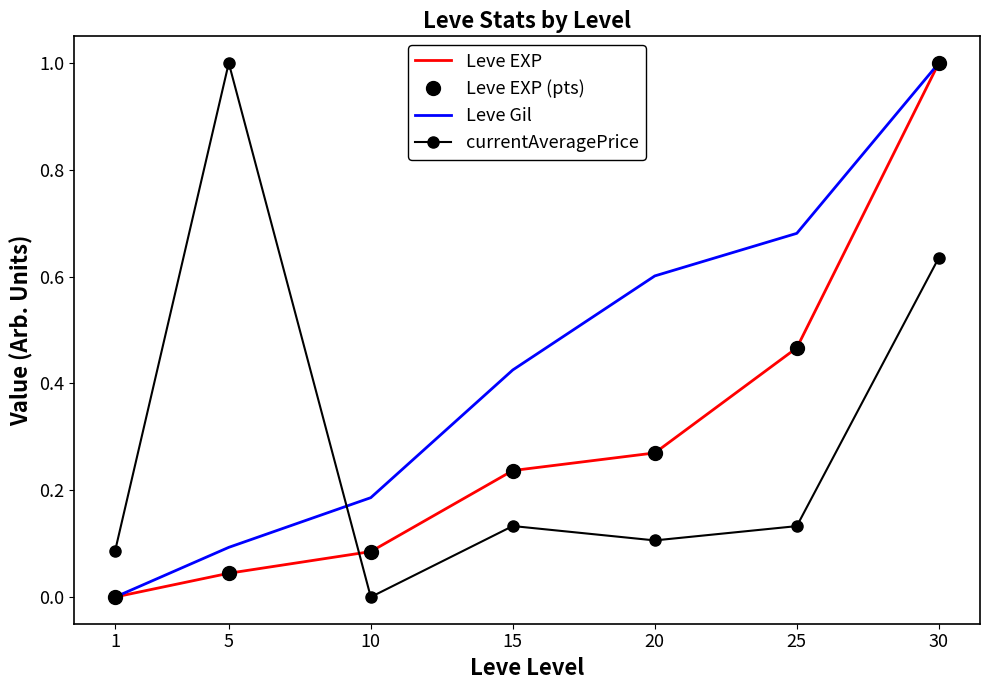

How many positive values does the currentAveragePrice series have?

6